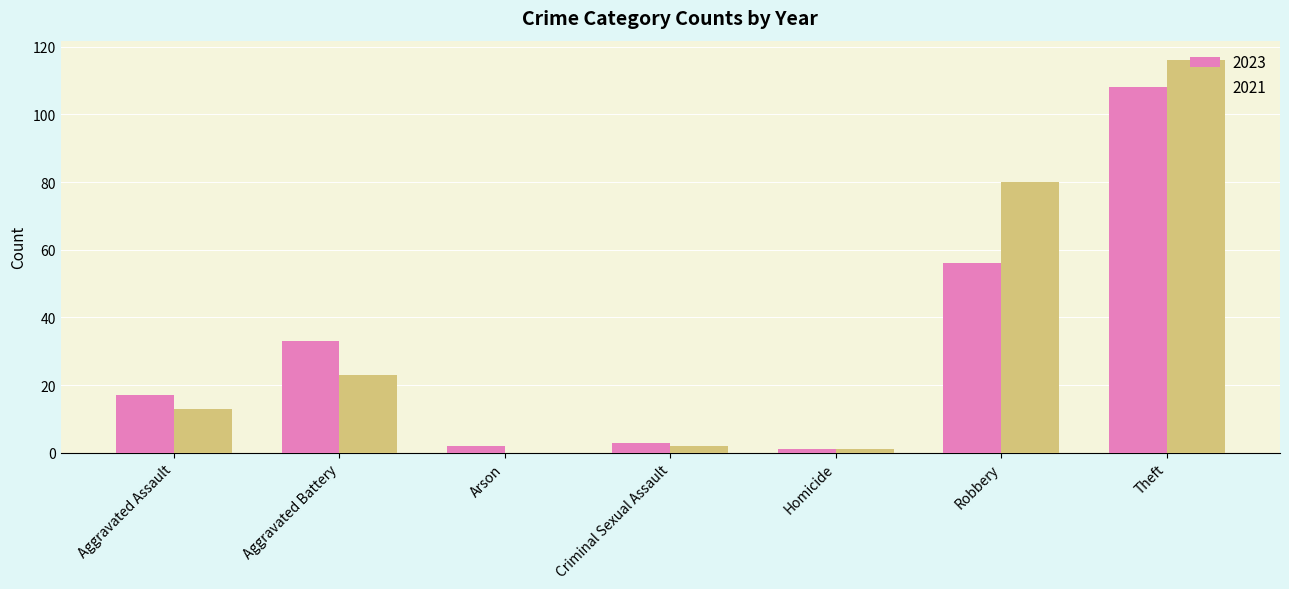

What is the greatest value displayed?

116